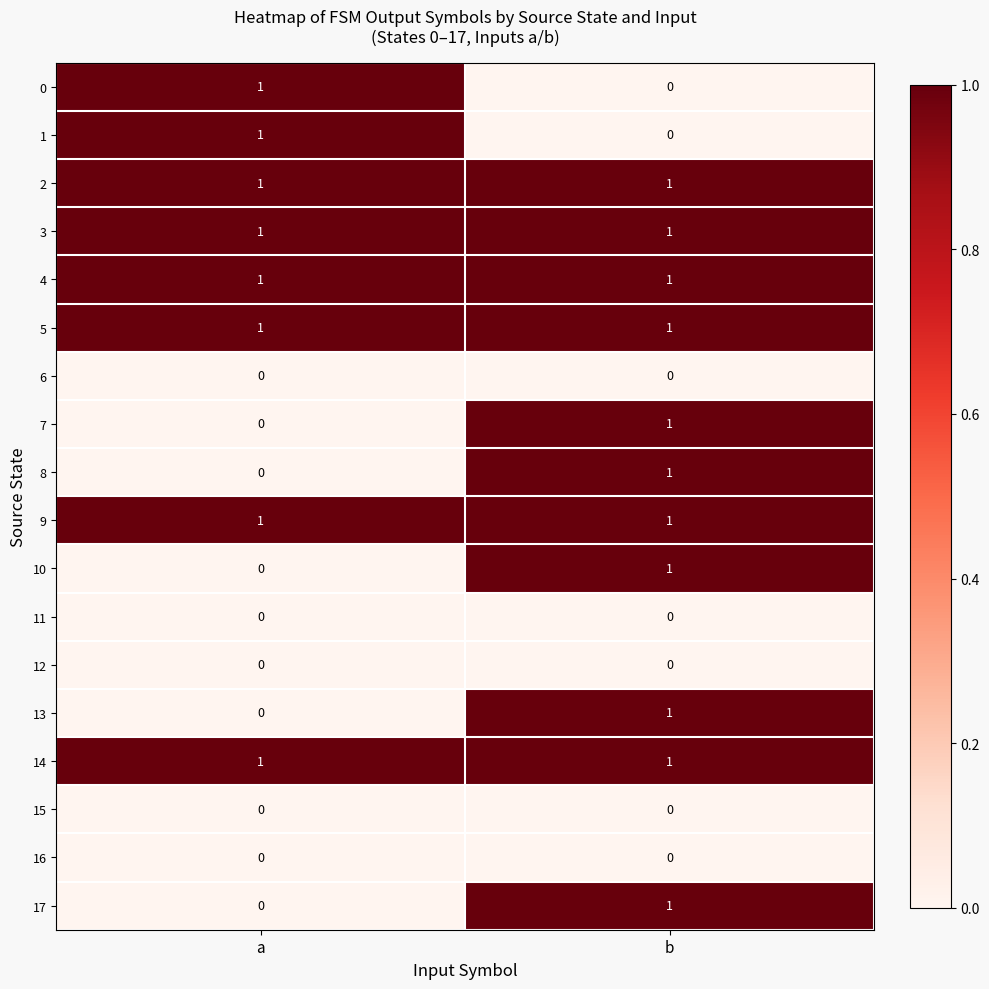

Is it true that 1 equals 0 at b?

True